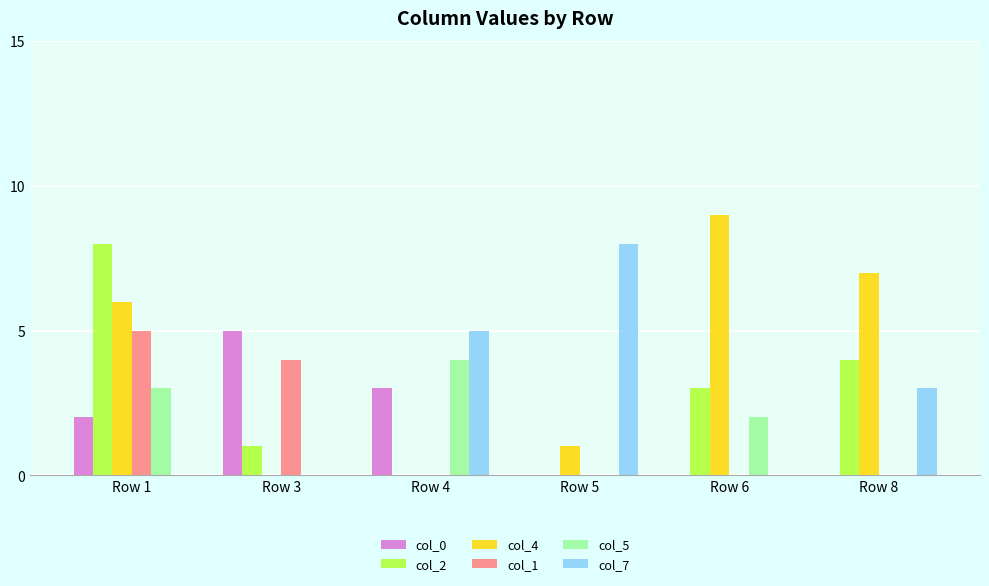

What is the difference between the col_5 values at Row 4 and Row 8?

4